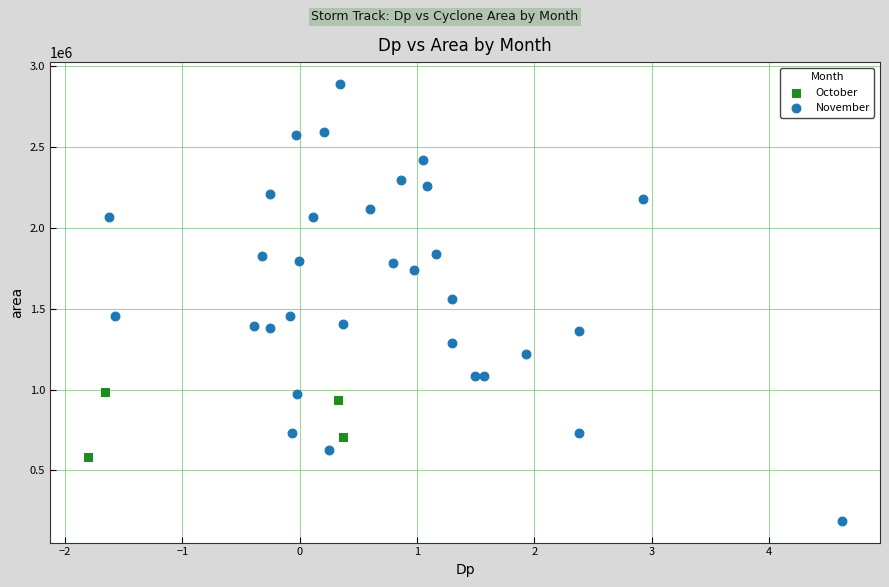

What are all the series names shown in the legend?

October, November